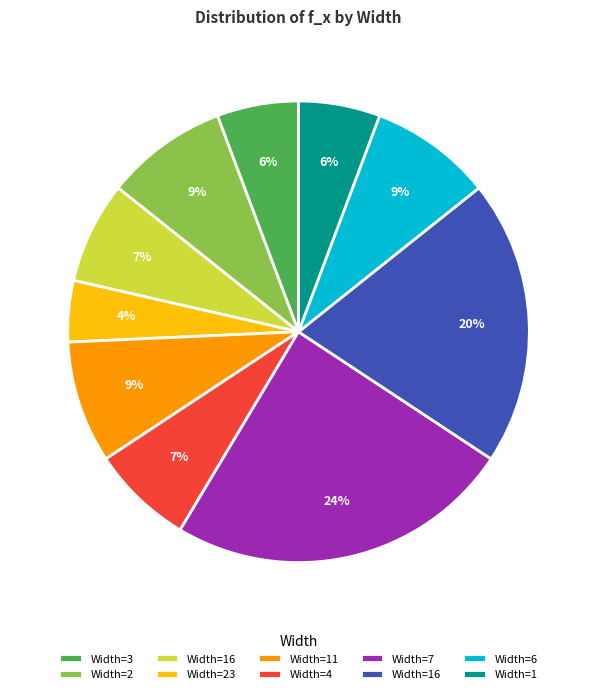

Is there any slice that represents more than half of the pie?

No